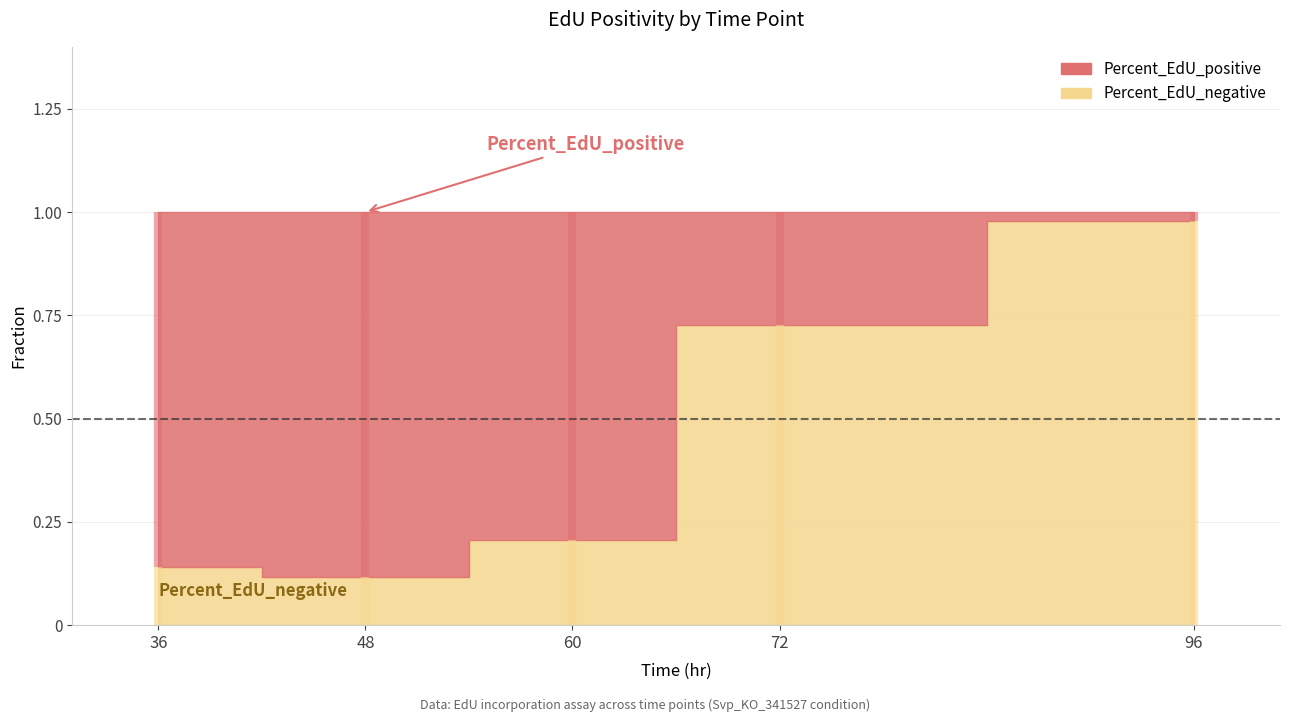

How many lines are shown in the chart?

2